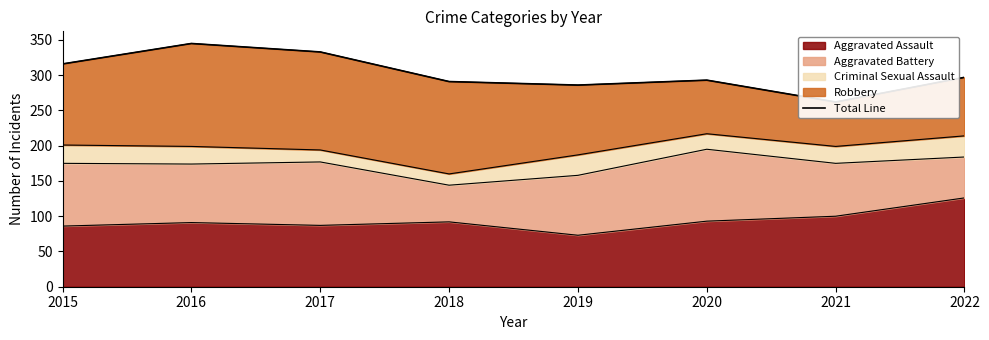

What is the sum of the values at 2019 and 2017?

619